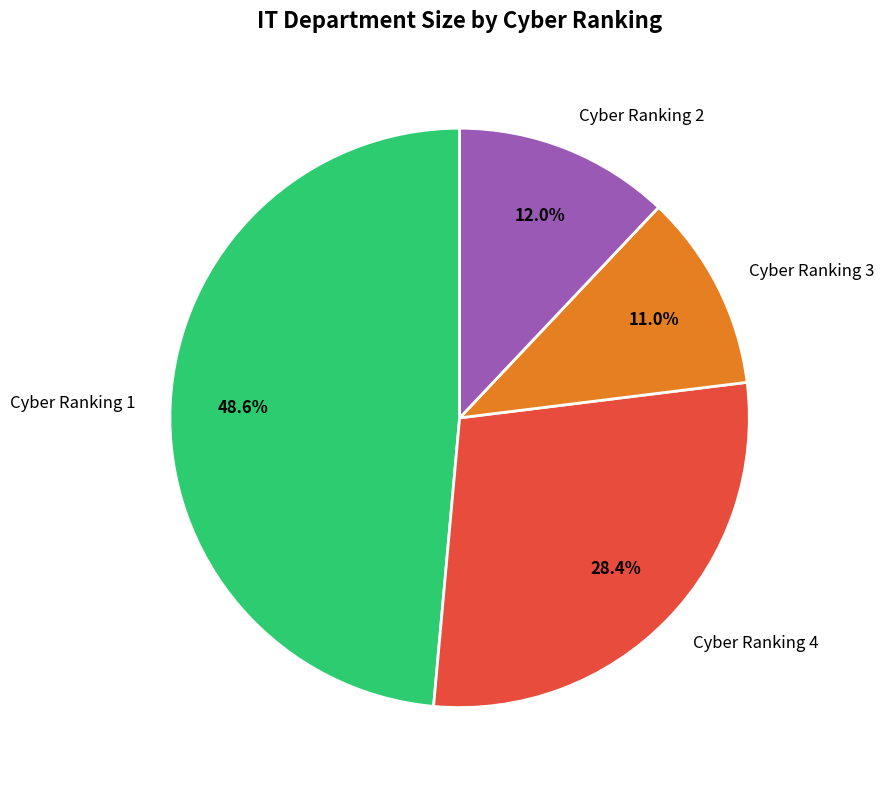

What is the ratio of the value at Cyber Ranking 2 to the value at Cyber Ranking 4?

0.4